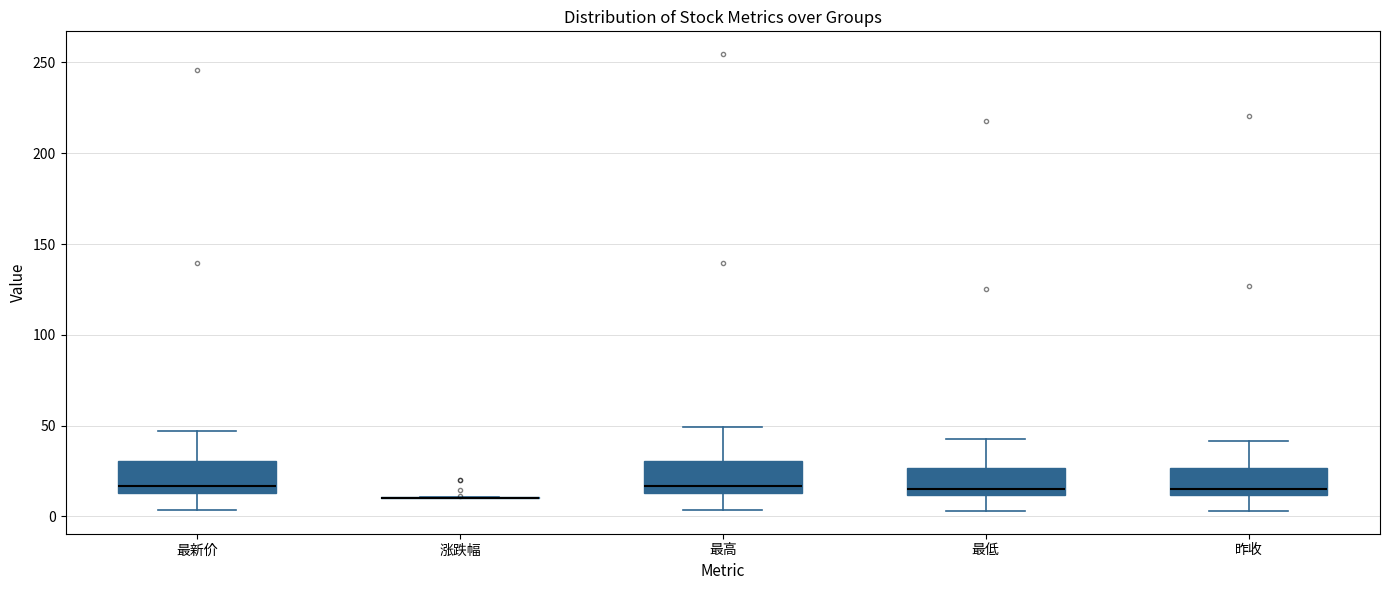

Reading left to right, read every box against the y-axis: the position of its median line, the range the box covers, and the ends of its whiskers. The values are not printed on the chart, so give them approximately, as read against the axis.

最新价: median 15 (just above the box's lower edge), box 15 to 30, whiskers 5 to 45
涨跌幅: box collapsed to a line at 10, whiskers 10 to 10
最高: median 15 (just above the box's lower edge), box 15 to 30, whiskers 5 to 50
最低: median 15, box 10 to 25, whiskers 5 to 40
昨收: median 15, box 10 to 25, whiskers 5 to 40